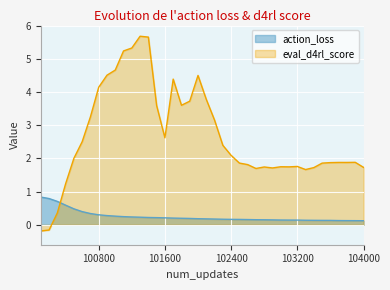

What is the difference between the highest and lowest values at 103000?

1.6